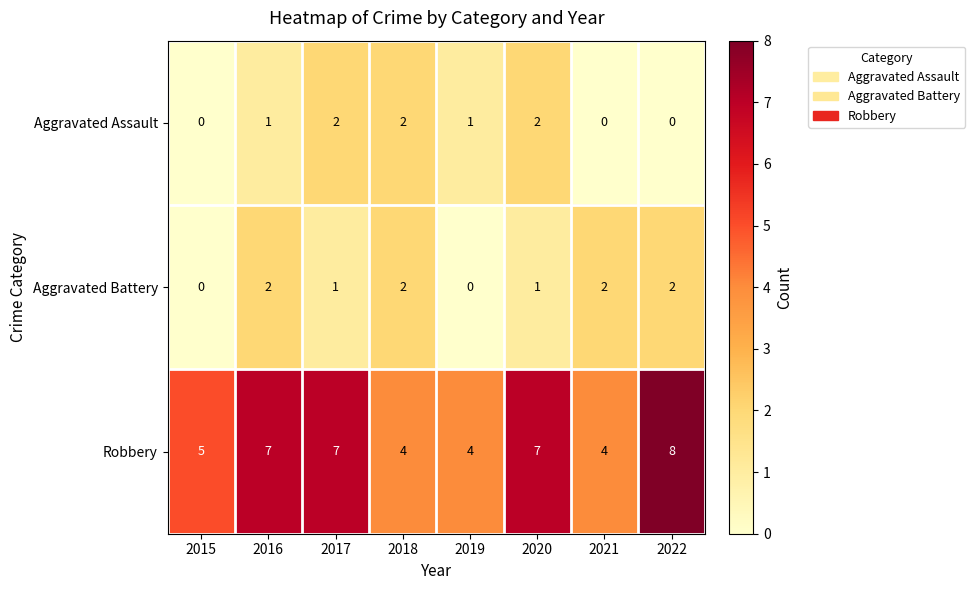

At which label is Robbery closest to 6?

2015